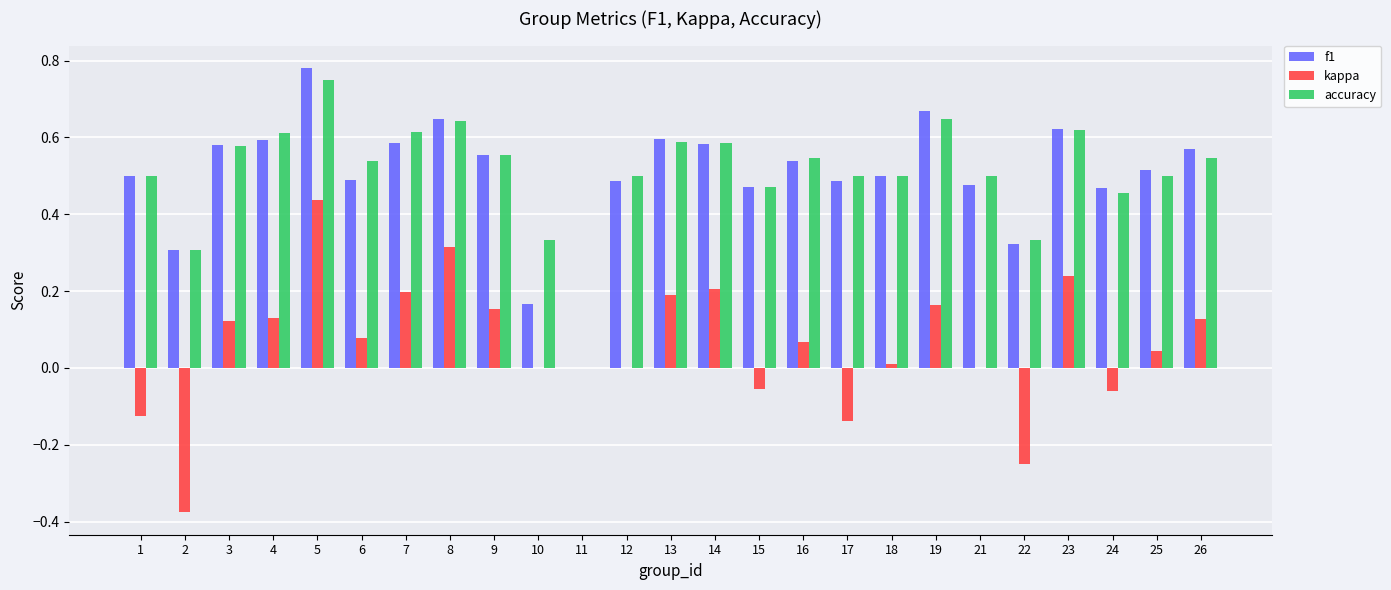

At which category does the chart reach its peak across all series?

5